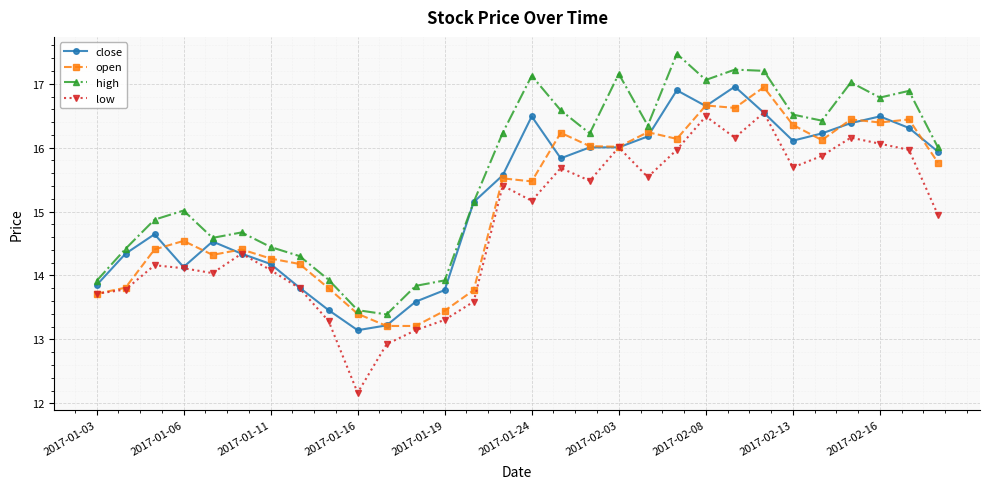

Which series has the largest range (max minus min)?

low